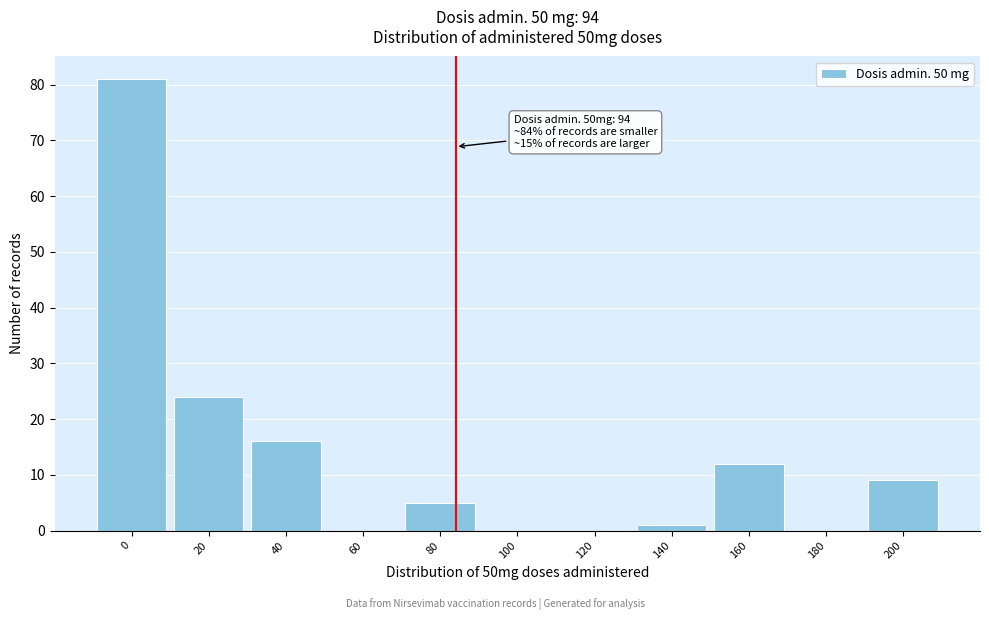

Reading right to left, transcribe all the data shown in this chart.

200=9	180=0	160=12	140=1	120=0	100=0	80=5	60=0	40=16	20=24	0=81